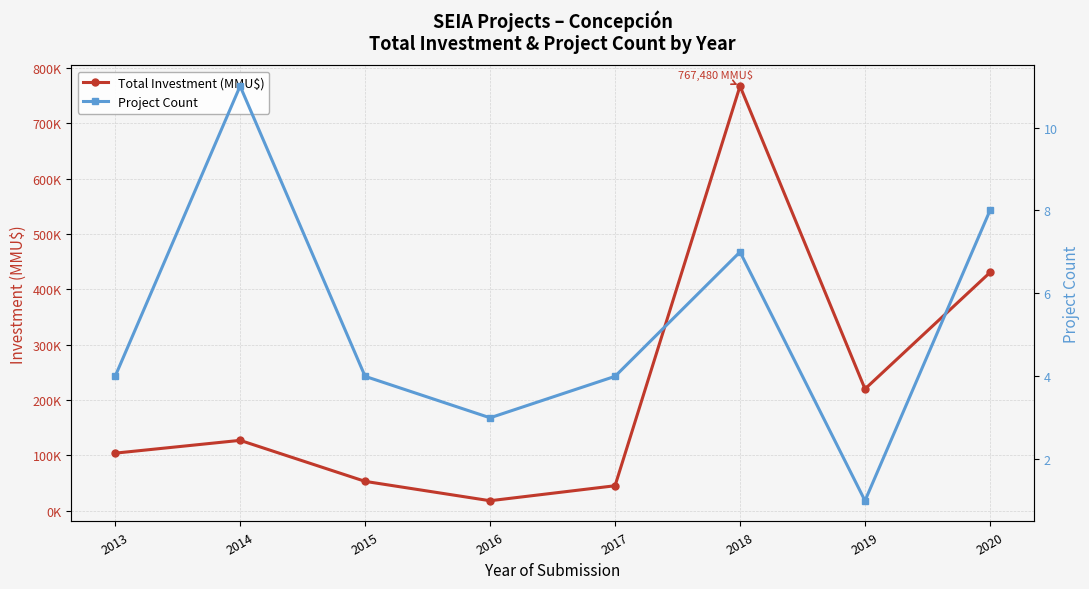

The value of Project Count at 2014 is 7. True or false?

False